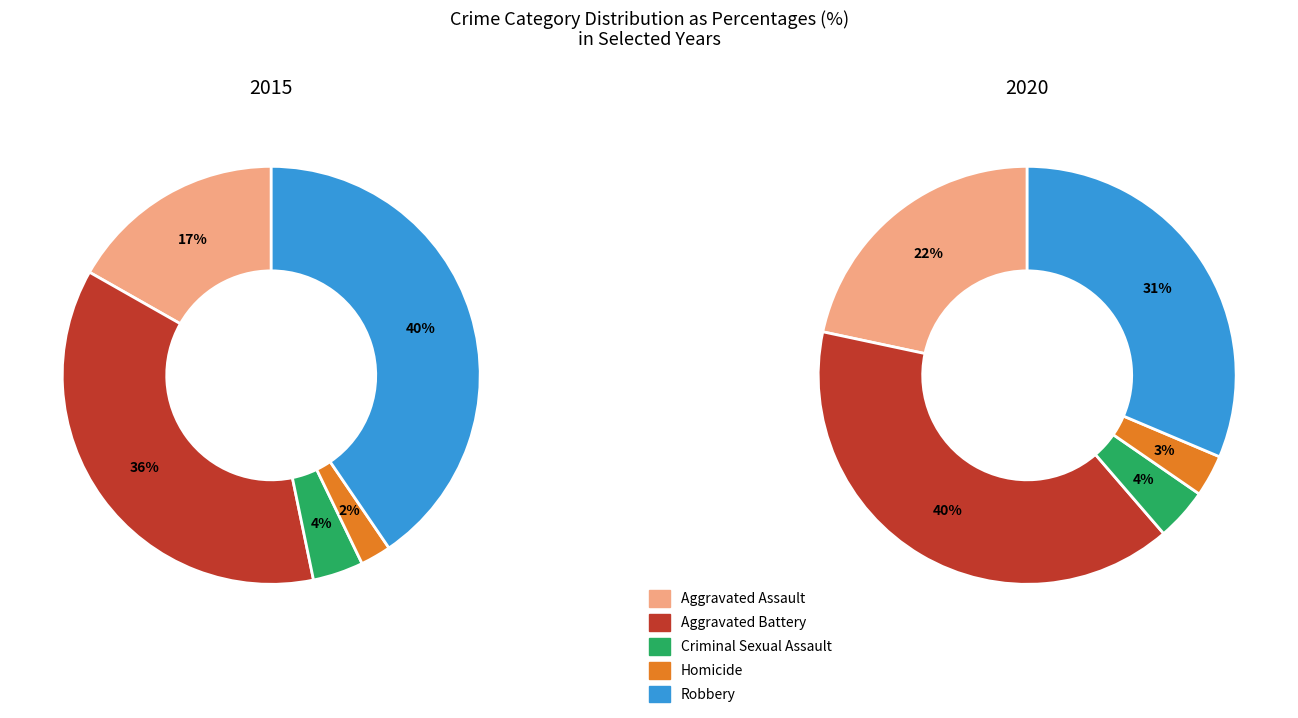

Which slice is the smallest?

Homicide